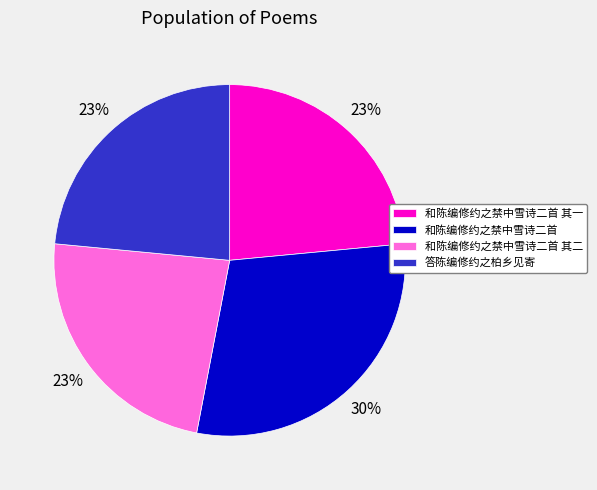

How many segments does this pie chart have?

4